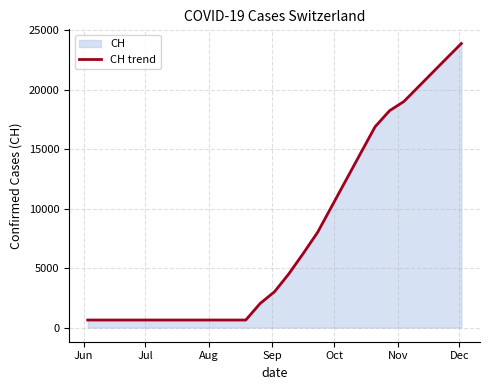

What is the maximum value shown in the chart?

23890